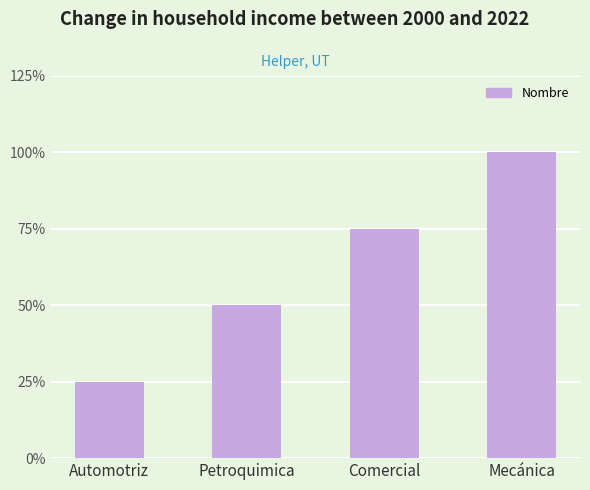

Where is the data nearest to the value 2?

Petroquimica